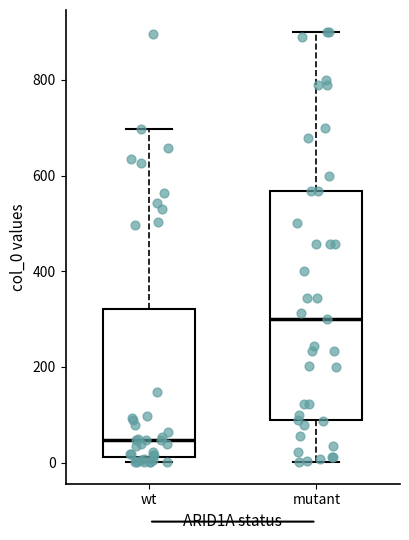

Which box's median line is the lowest?

wt